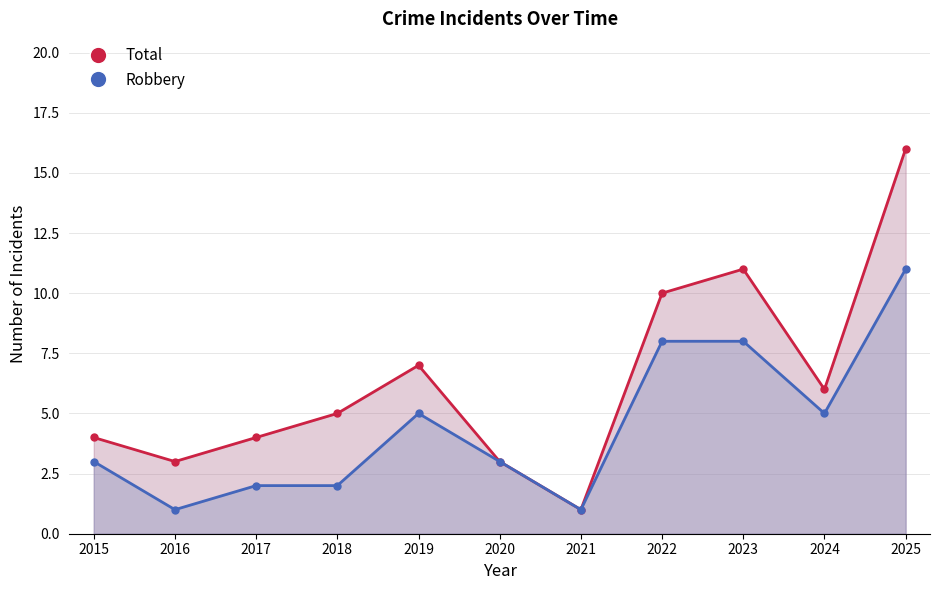

Between 2025 and 2017, which is larger?

2025